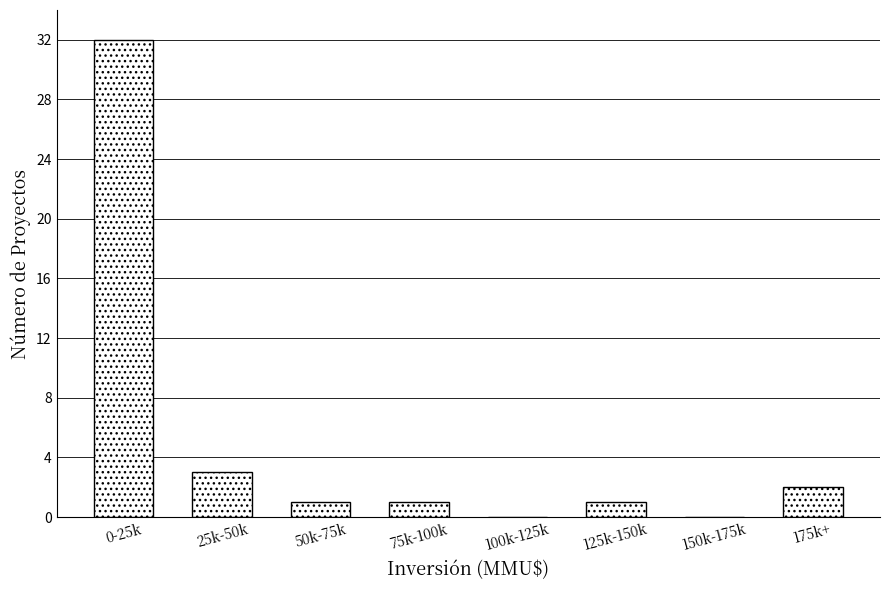

Reading left to right, transcribe all the data shown in this chart.

0-25k=32	25k-50k=3	50k-75k=1	75k-100k=1	100k-125k=0	125k-150k=1	150k-175k=0	175k+=2